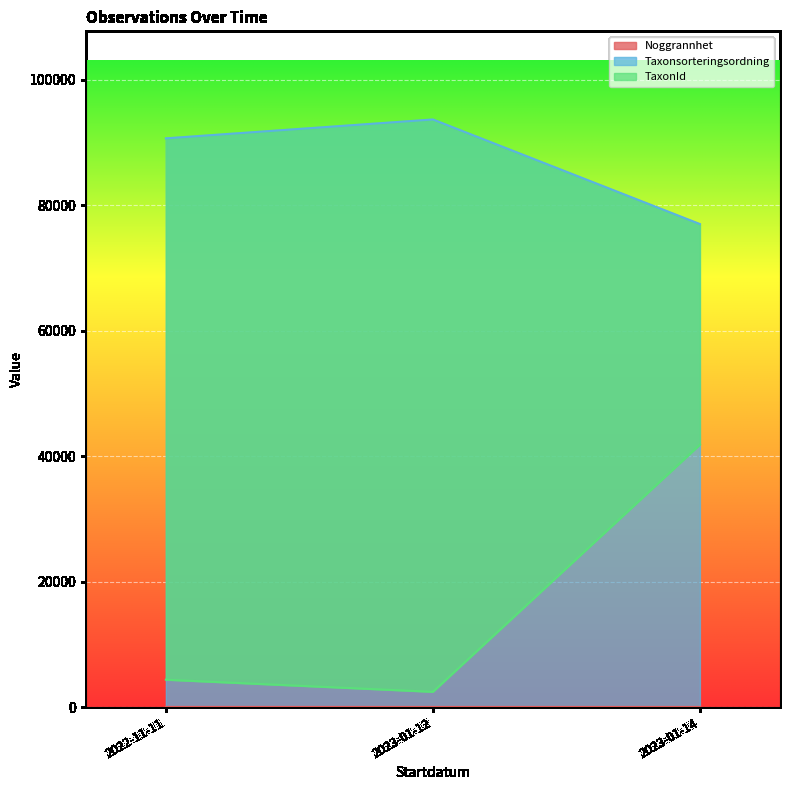

True or false: Taxonsorteringsordning and Noggrannhet cross at least once.

False